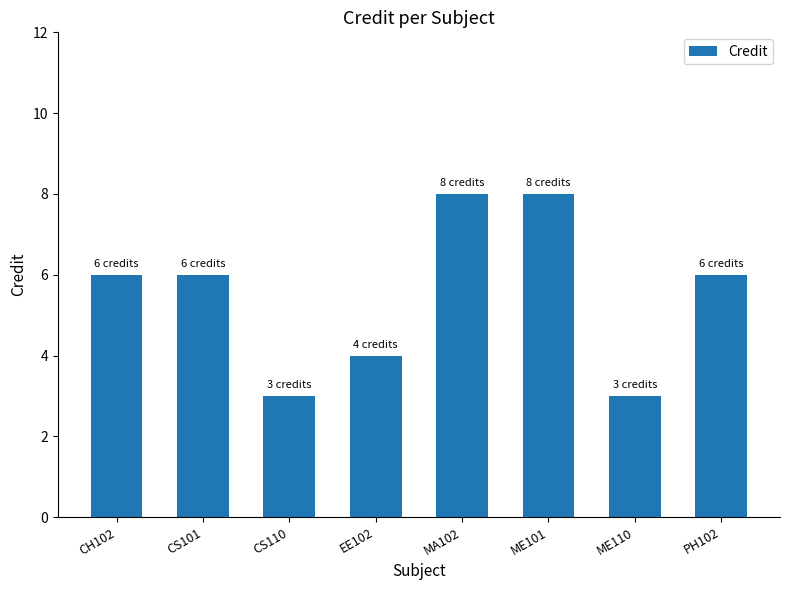

What is the sum of all values?

44